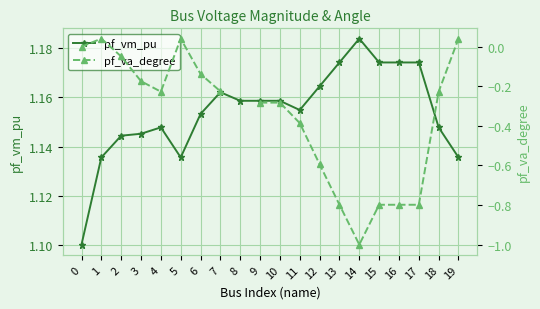

The value of pf_va_degree at 0 is 0.0. True or false?

True